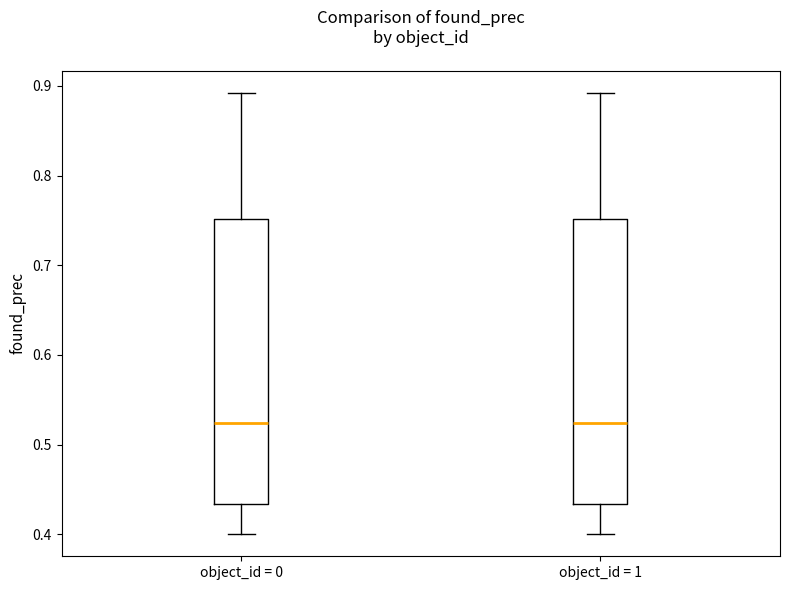

Reading left to right, read every box against the y-axis: the position of its median line, the range the box covers, and the ends of its whiskers. The values are not printed on the chart, so give them approximately, as read against the axis.

object_id = 0: median 0.52, box 0.43 to 0.75, whiskers 0.40 to 0.89
object_id = 1: median 0.52, box 0.43 to 0.75, whiskers 0.40 to 0.89